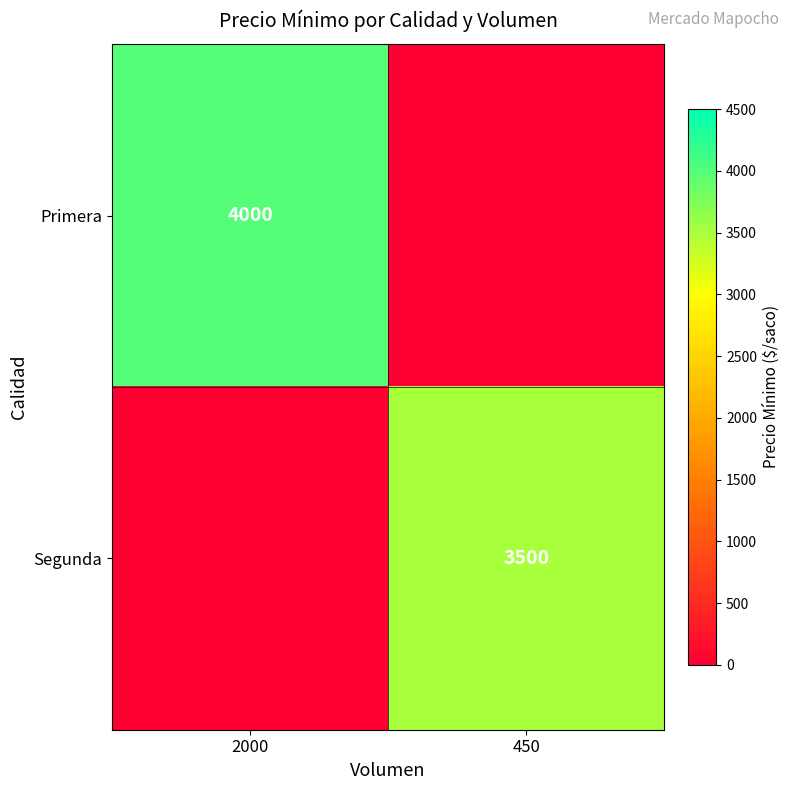

The Segunda series shows 813 at 450. True or false?

False